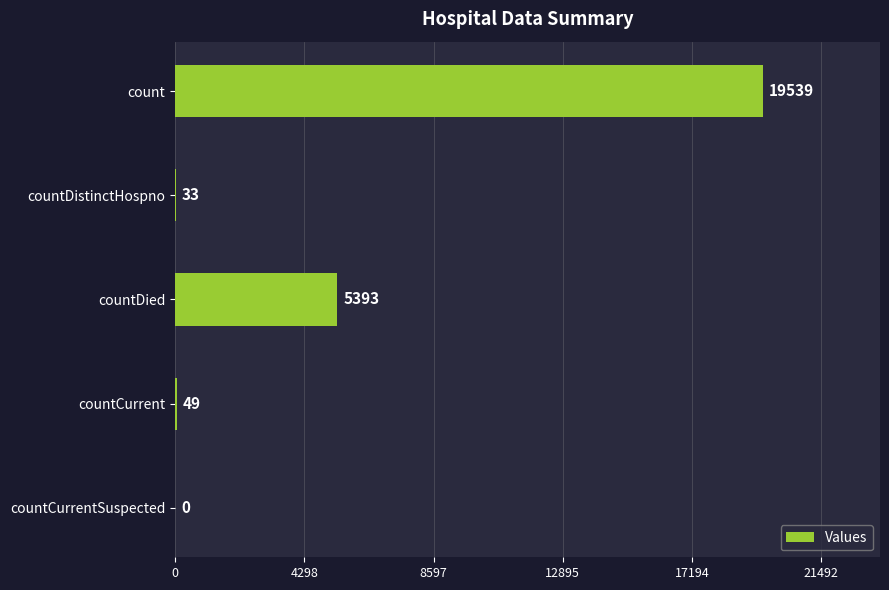

How many distinct data groups are displayed?

1